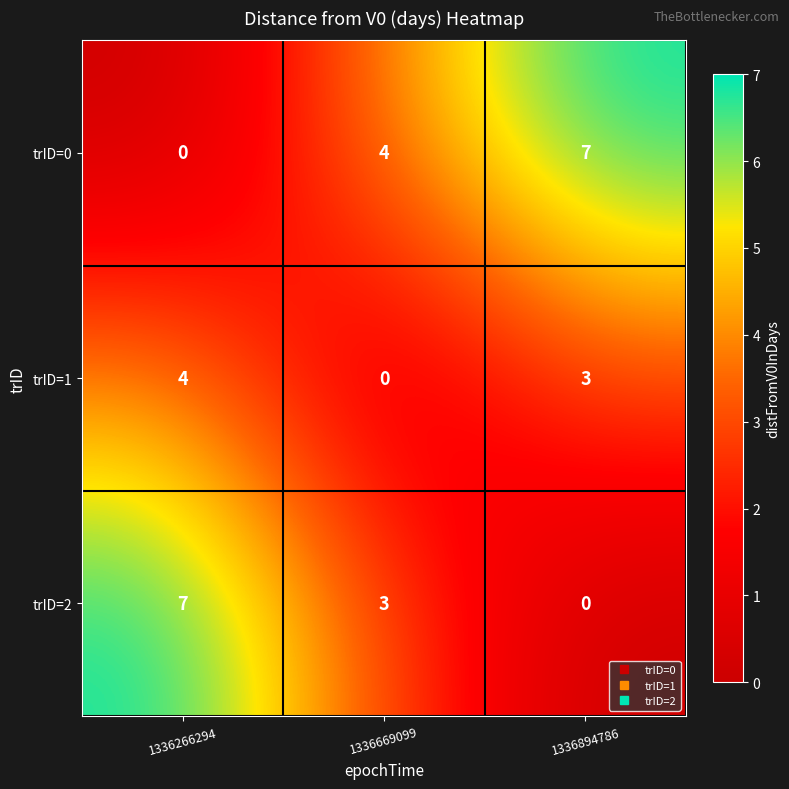

Reading left to right, list all the values displayed in this chart.

trID=0: 1336266294=0	1336669099=4	1336894786=7
trID=1: 1336266294=4	1336669099=0	1336894786=3
trID=2: 1336266294=7	1336669099=3	1336894786=0